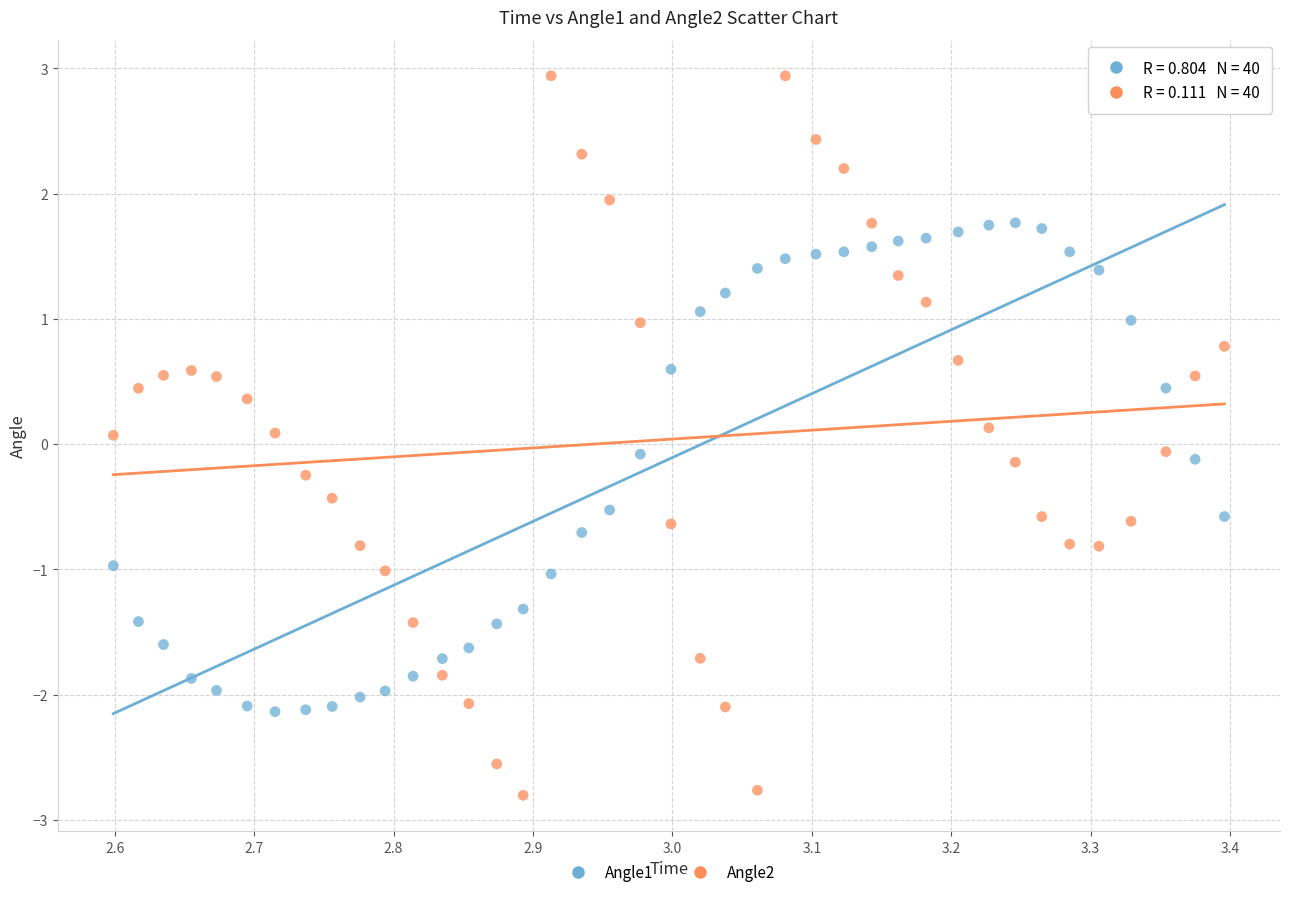

Across all data points, what is the range of Y values (max minus min)?

5.7